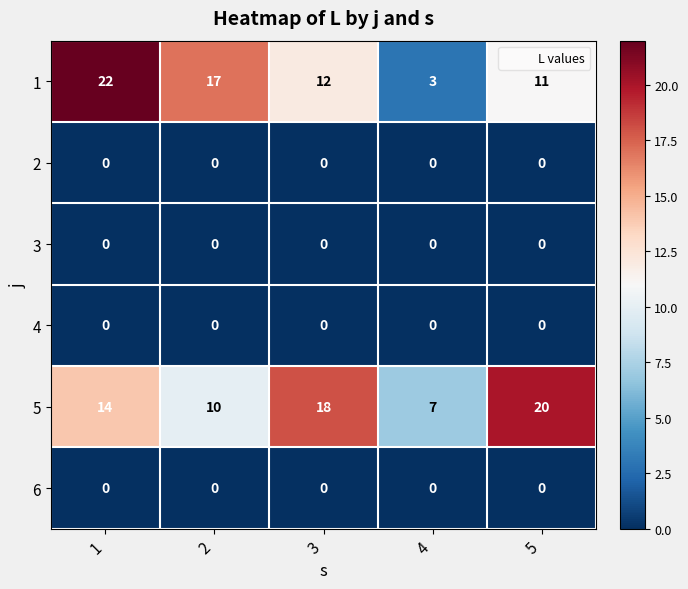

What is the greatest value displayed?

22